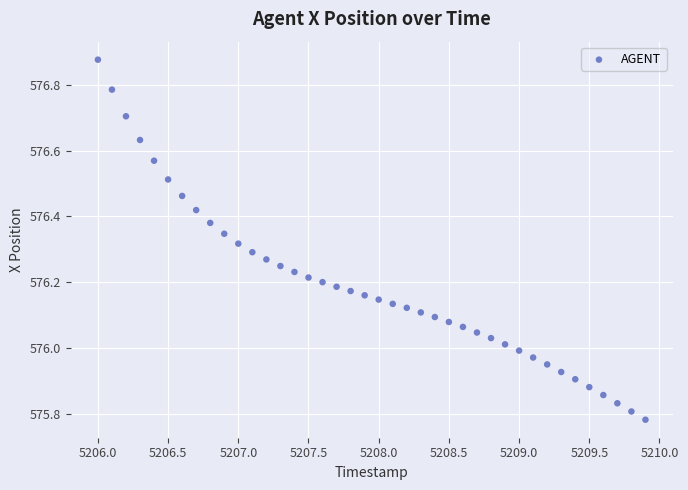

What is the range of Y values (max minus min)?

1.1